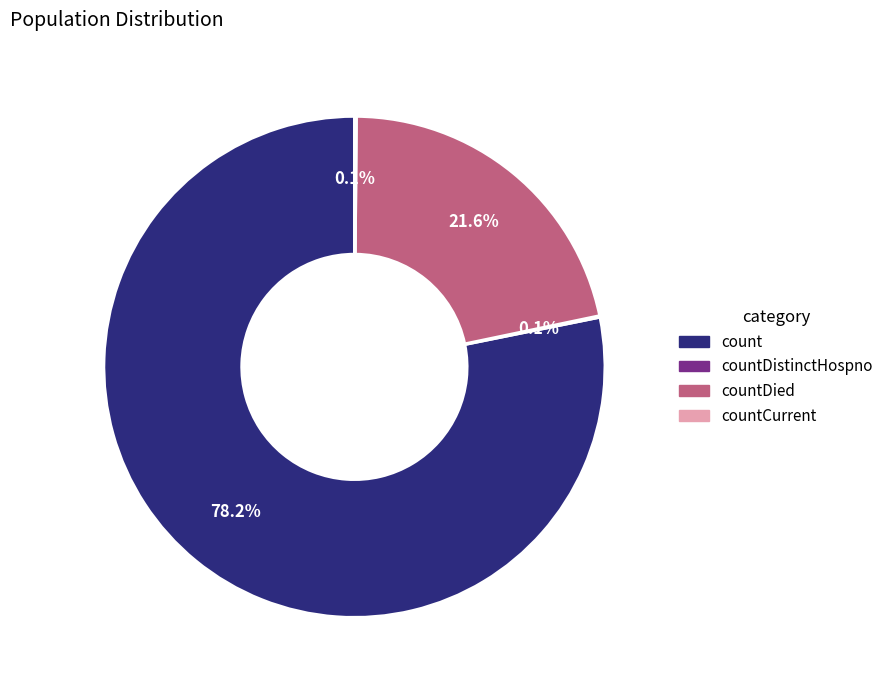

The countDied slice represents 9% of the pie. True or false?

False